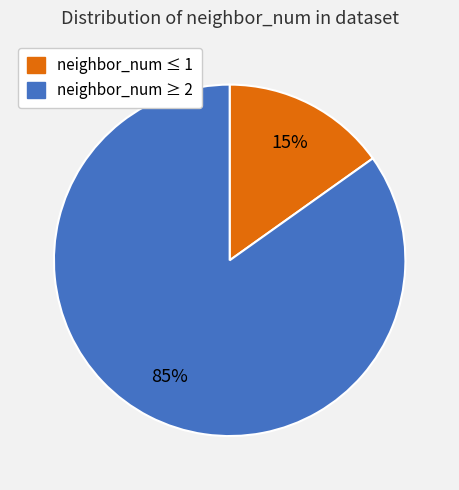

How many slices are in this pie chart?

2